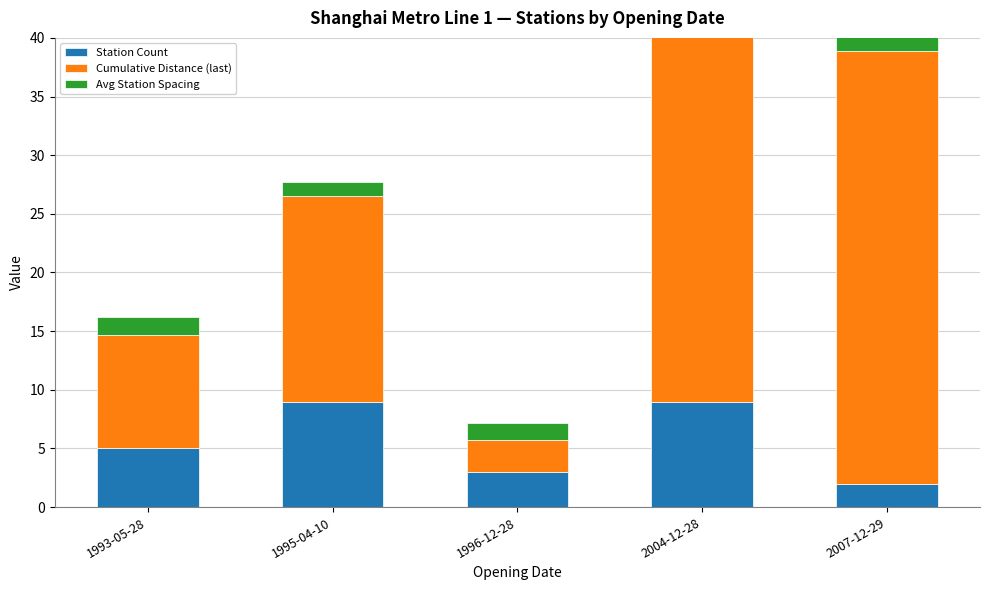

What is the difference between the maximum and minimum values in the Cumulative Distance (last) series?

34.1